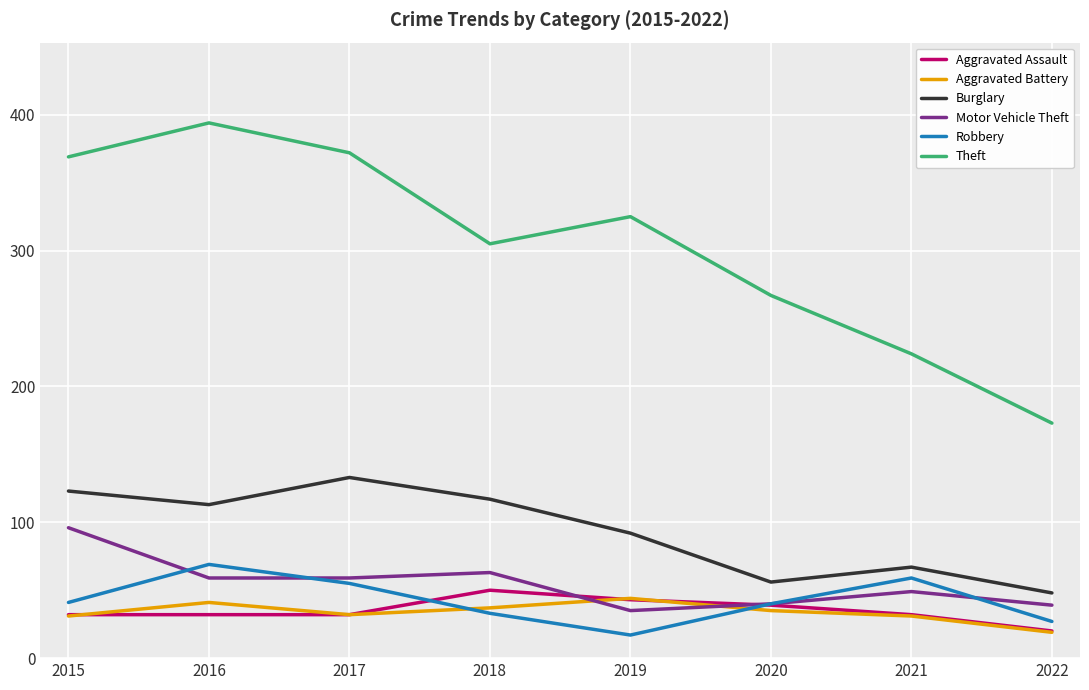

In Aggravated Battery, how many points are lower than both neighbors (excluding endpoints)?

1